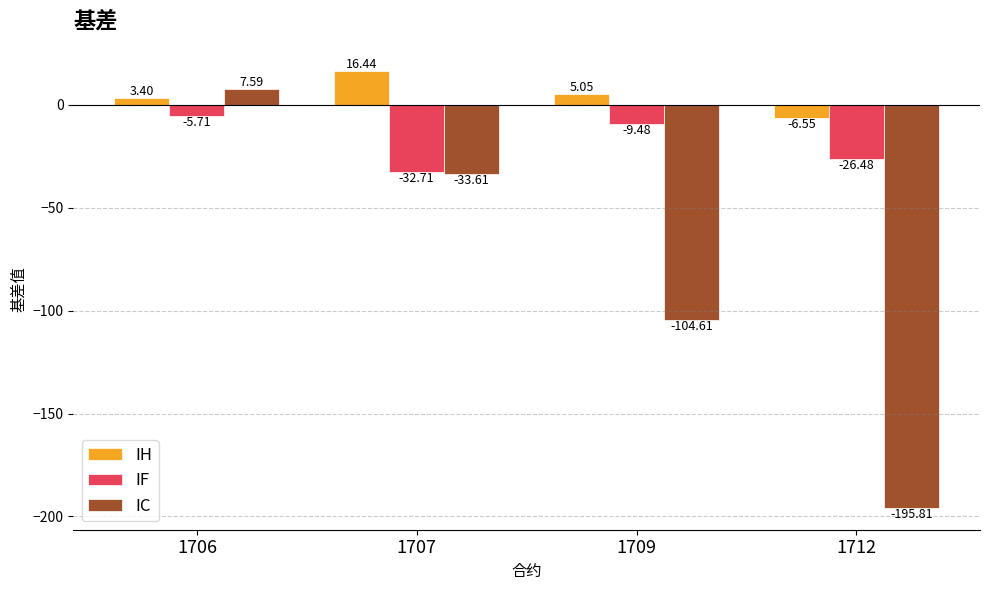

What is the spread (max minus min) of values at 1709?

109.7